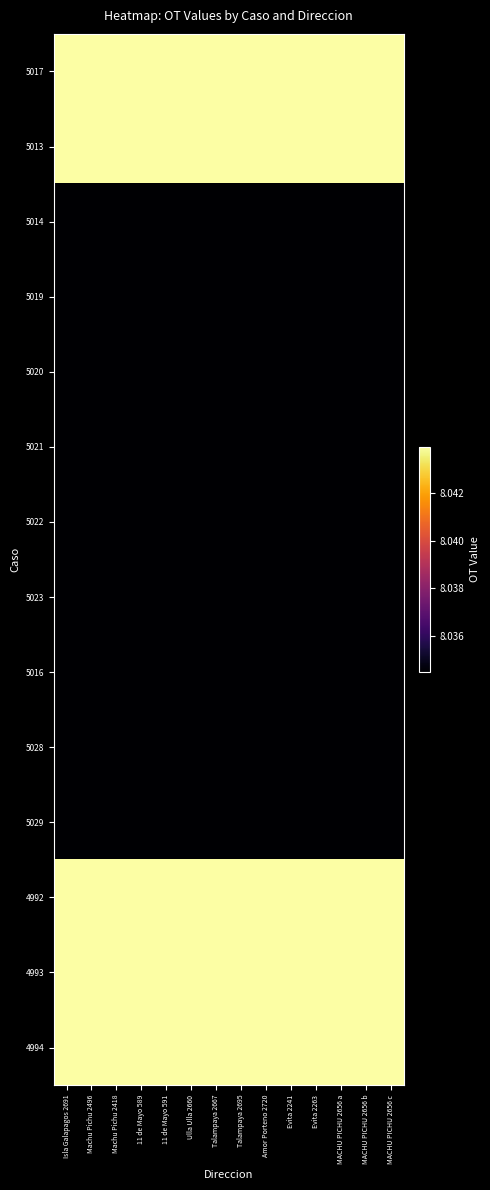

Which category has the lowest value across all series?

MACHU PICHU 2656 a